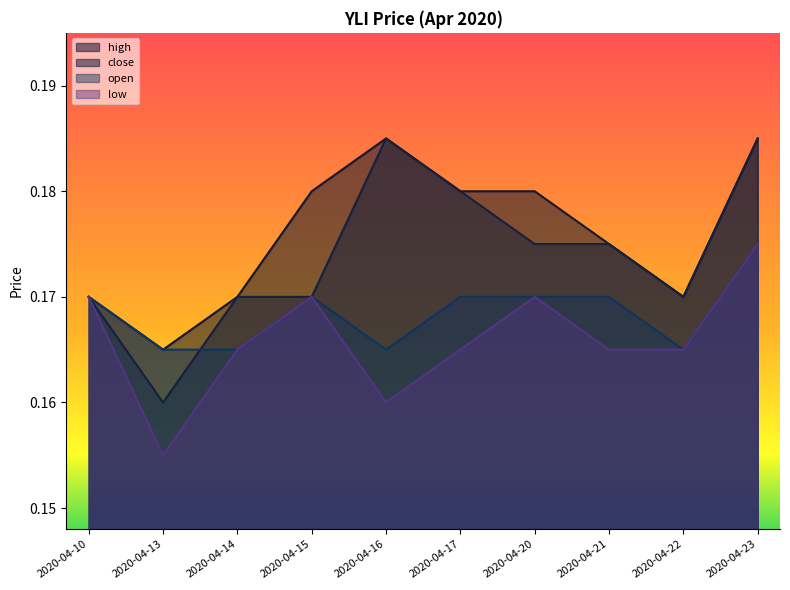

Count the high values in the range 0 to 1.

10